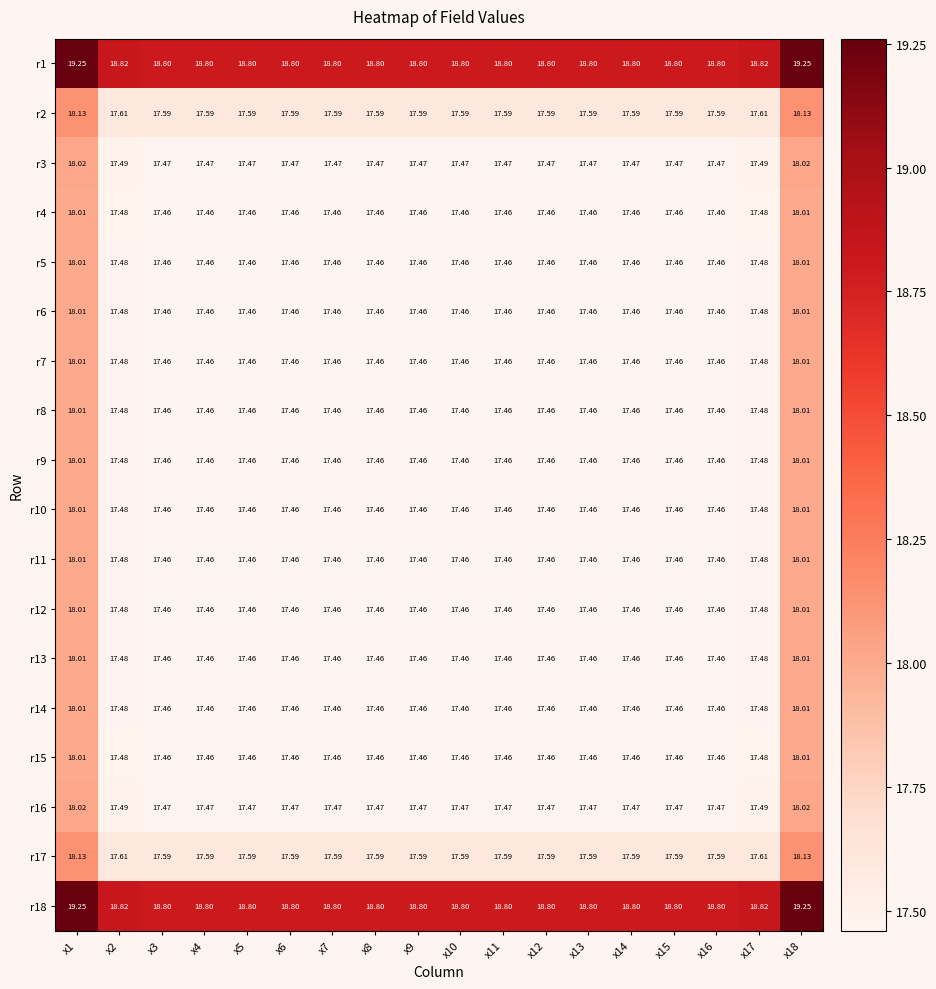

Is the value of r14 at x14 greater than the value of r1 at x11?

No